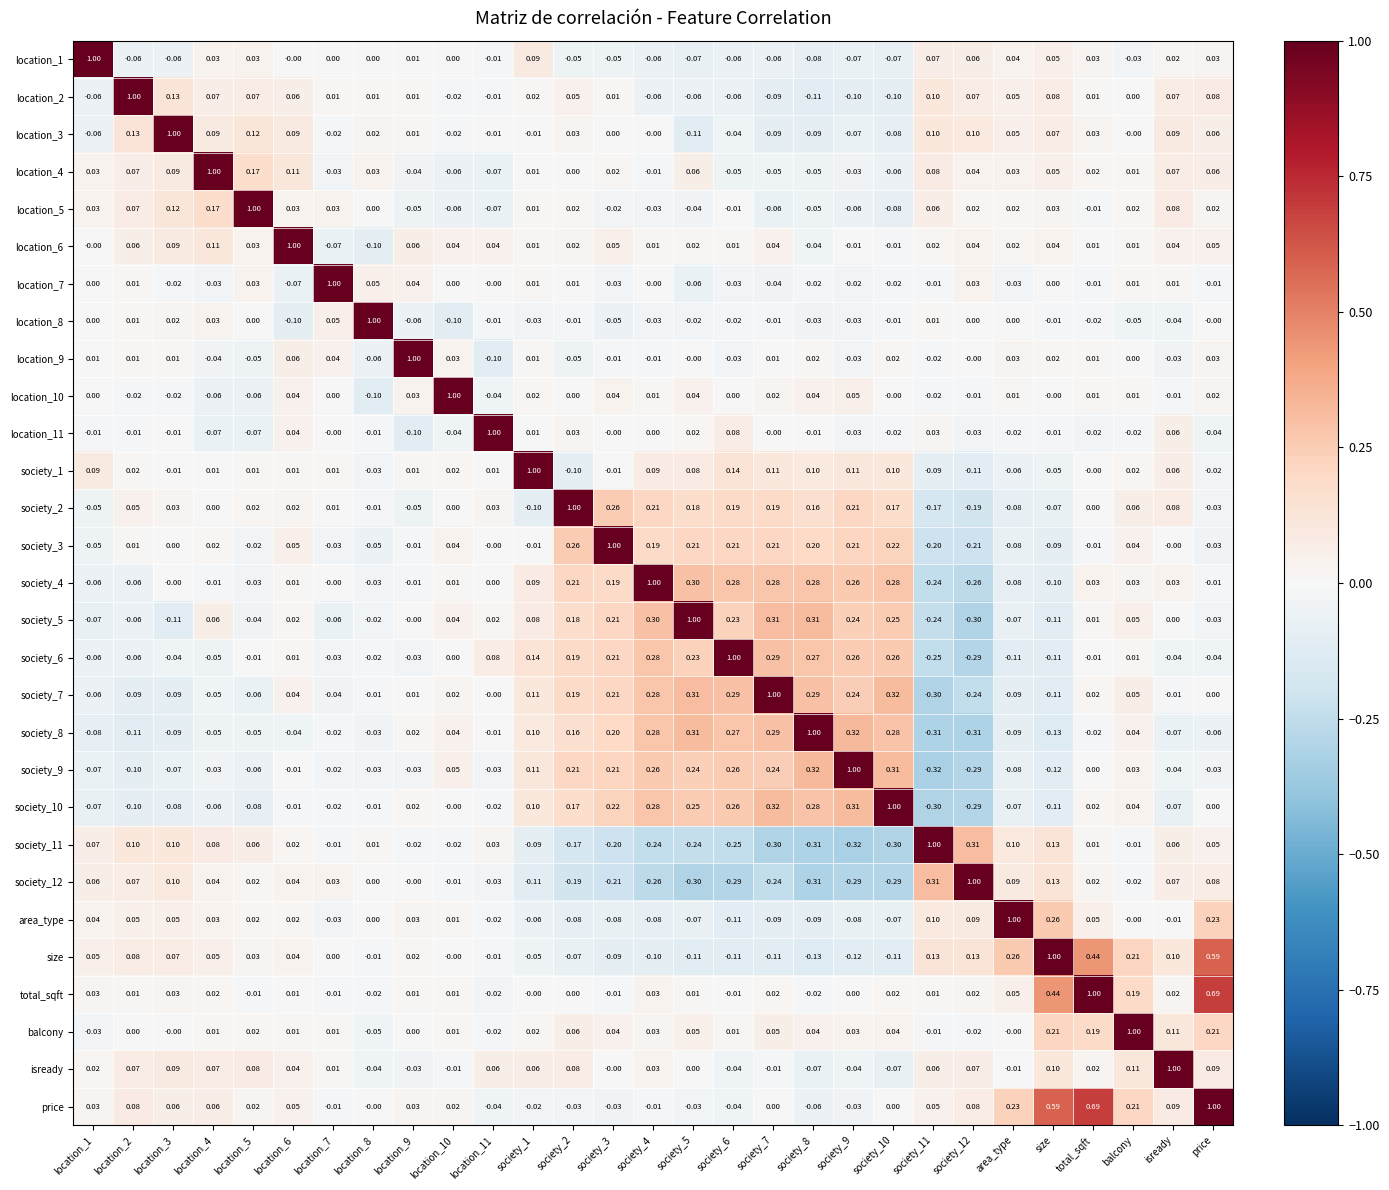

Which series has the largest total across all categories?

price